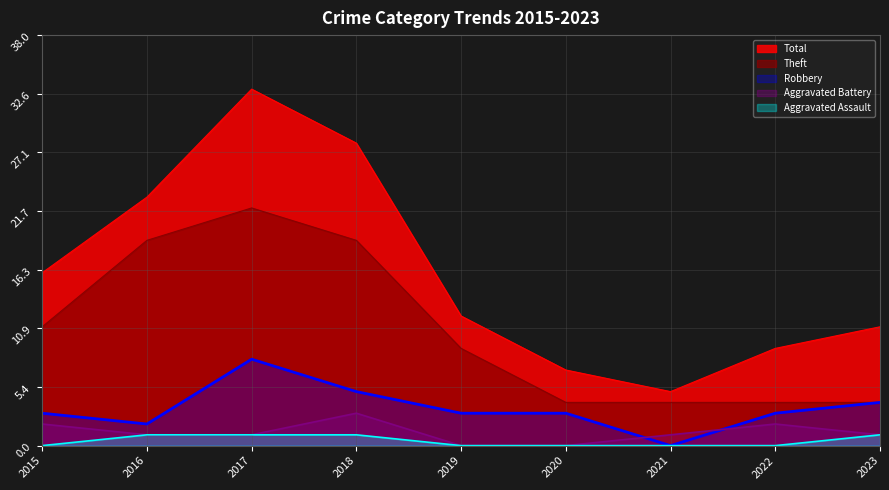

Which has a higher value, 2020 or 2016?

2016